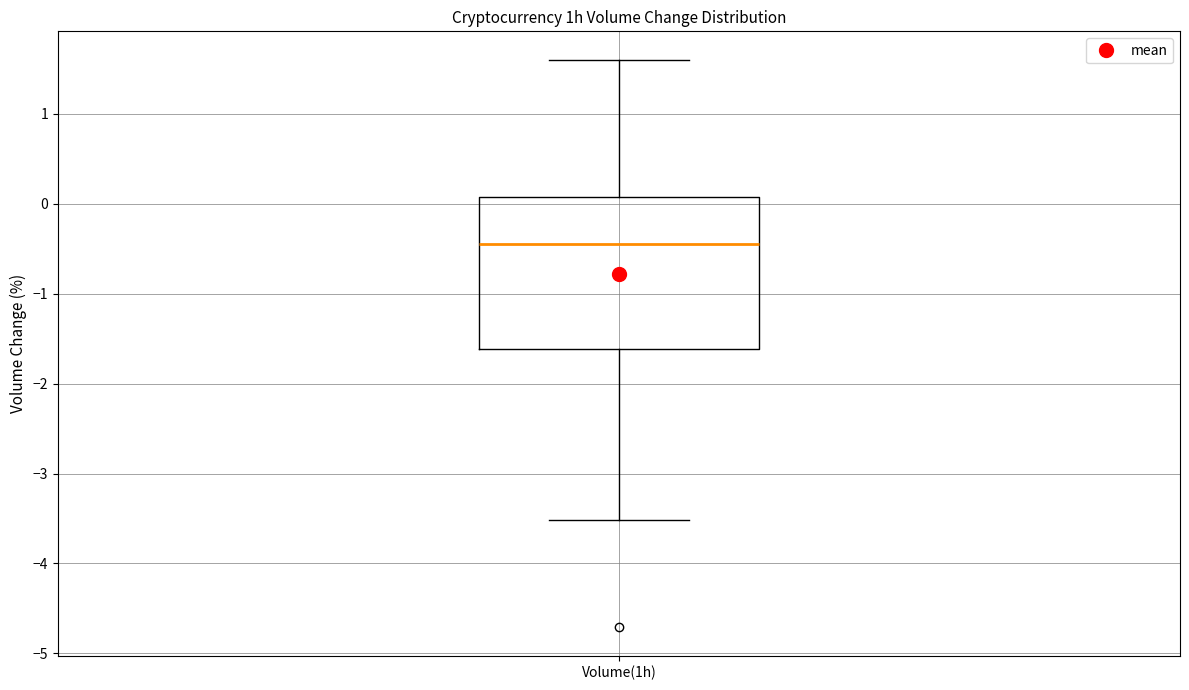

Transcribe this box plot: give where the median line is, the range the box spans, and where the two whiskers end, as read against the y-axis. The values are not printed on the chart, so give them approximately, as read against the axis.

median -0.4, box -1.6 to 0.1, whiskers -3.5 to 1.6